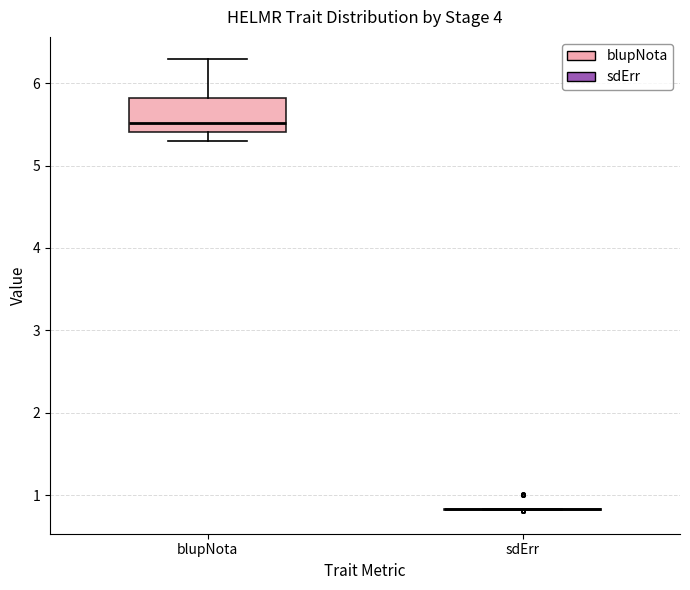

Reading left to right, transcribe this box plot: for each box, give where its median line is, the range the box spans, and where its two whiskers end, as read against the y-axis. The values are not printed on the chart, so give them approximately, as read against the axis.

blupNota: median 5.5, box 5.4 to 5.8, whiskers 5.3 to 6.3
sdErr: box collapsed to a line at 0.8, whiskers 0.8 to 0.8